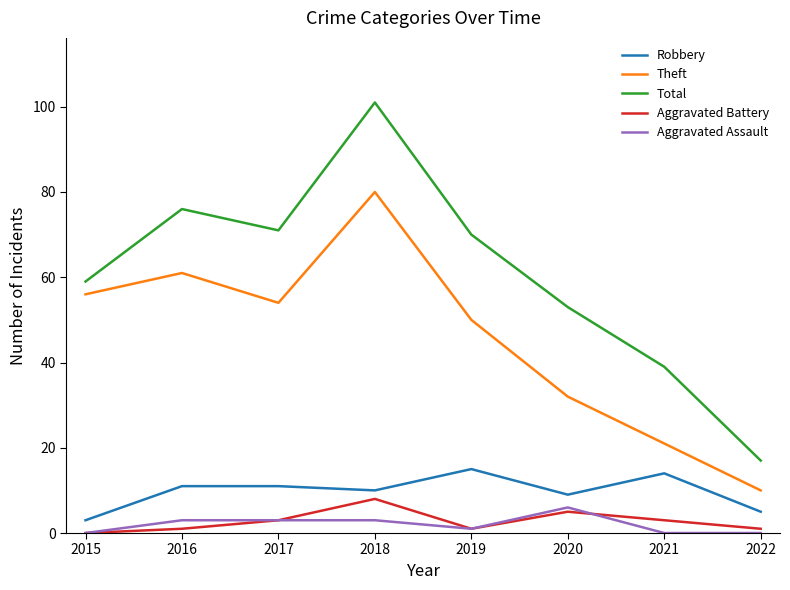

Is it true that Robbery equals 11 at 2016?

True